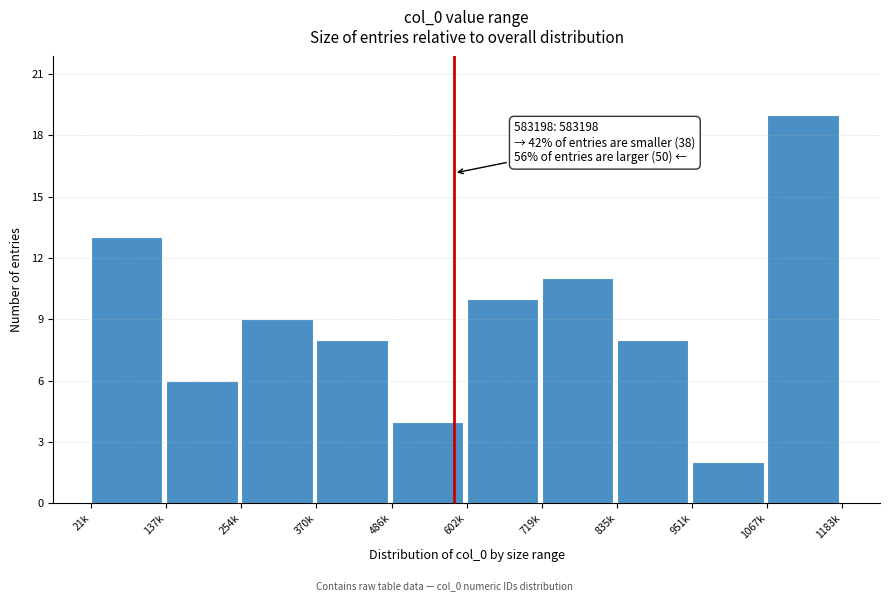

Reading left to right, transcribe all the data shown in this chart.

21k=13	137k=6	254k=9	370k=8	486k=4	602k=10	719k=11	835k=8	951k=2	1067k=19